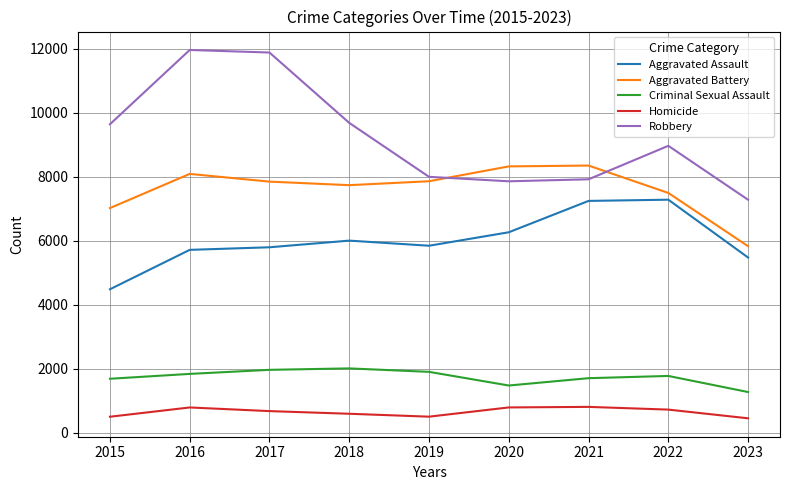

Rank the series at 2018 from lowest to highest value.

Homicide, Criminal Sexual Assault, Aggravated Assault, Aggravated Battery, Robbery